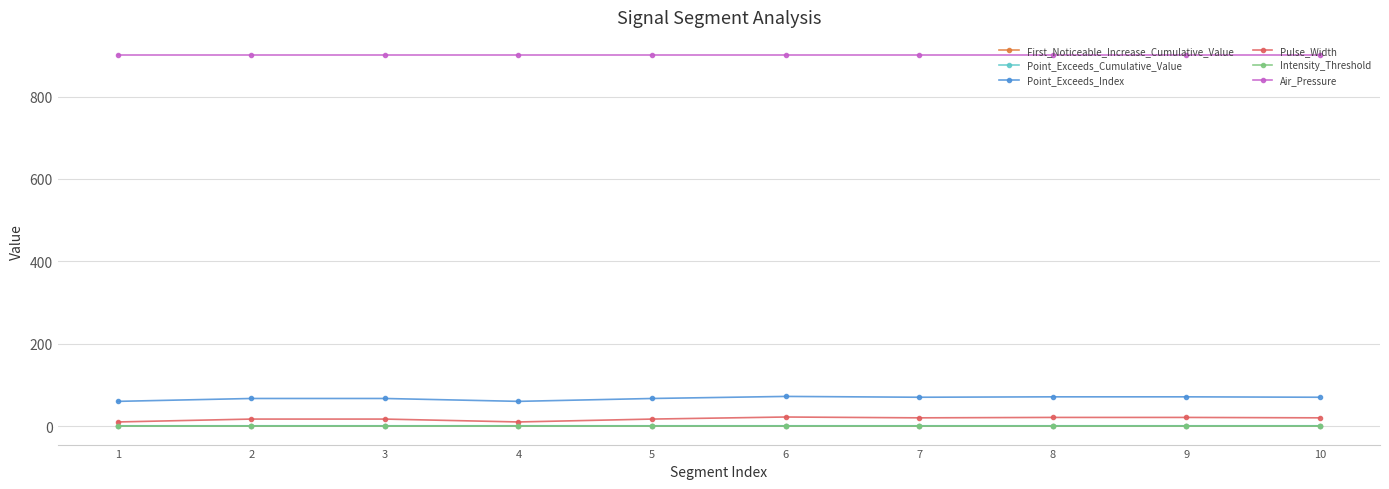

What is the difference between the second highest and minimum values in the Pulse_Width series?

11.0